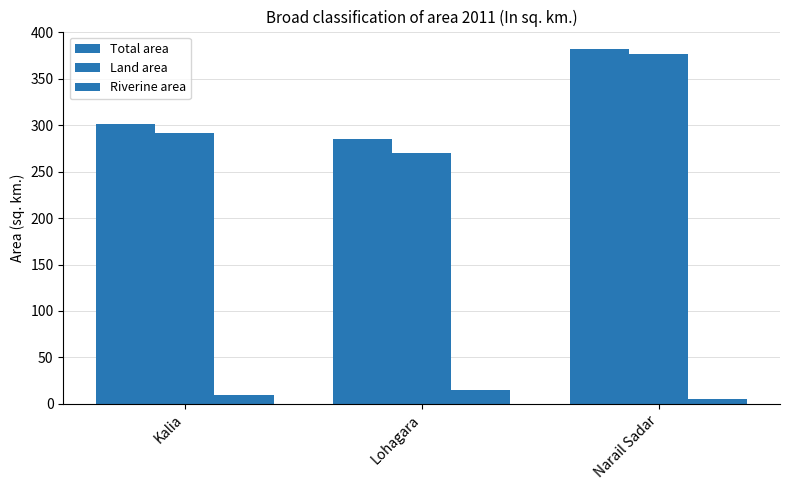

At which category does the chart reach its peak across all series?

Narail Sadar